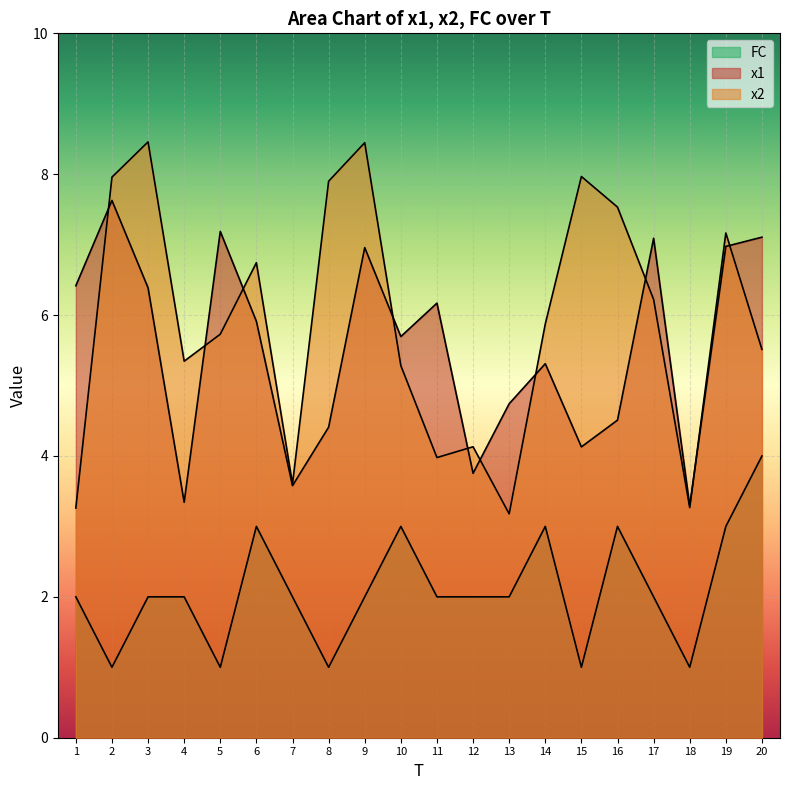

How many distinct data groups are displayed?

3